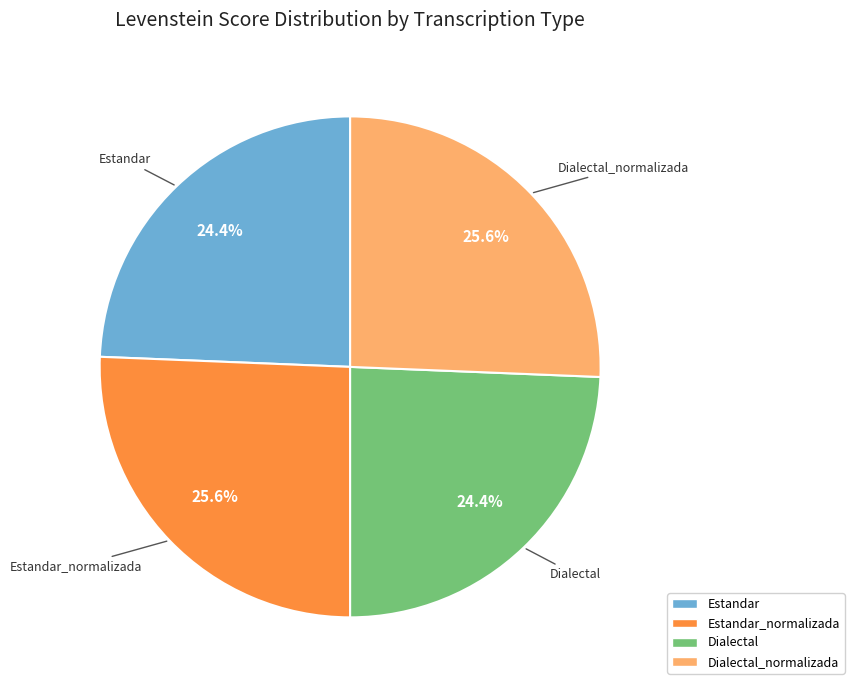

Is there a majority slice in this chart?

No